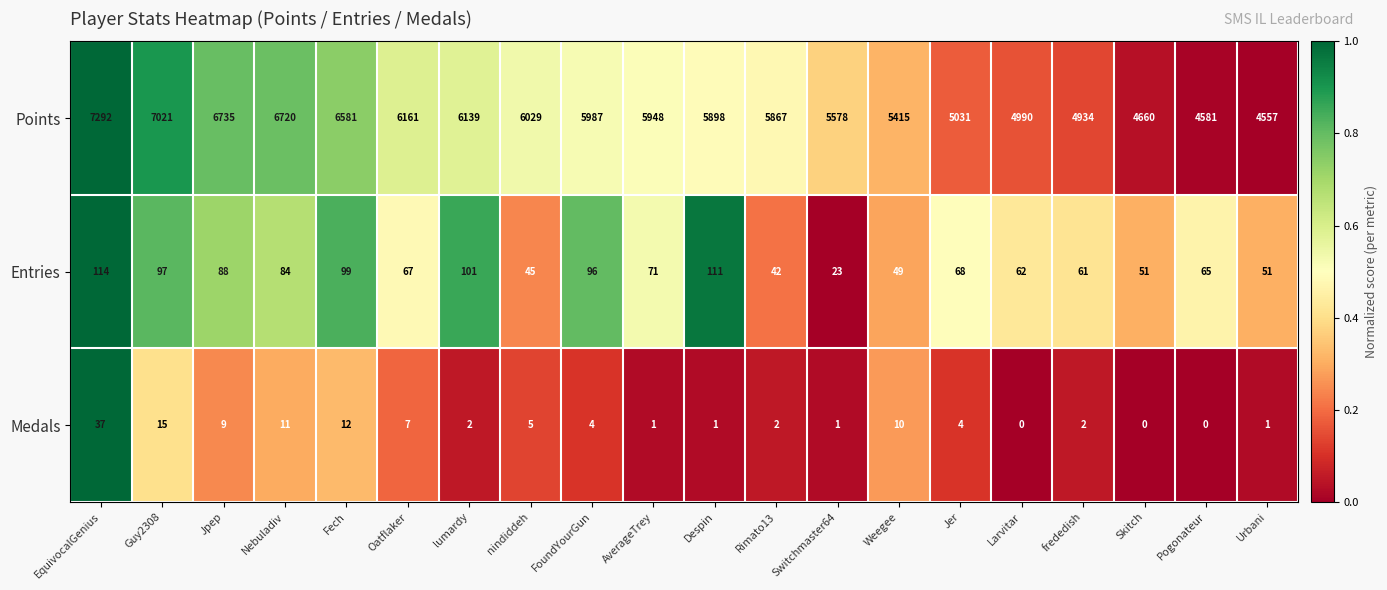

The value of Points at lumardy is 6139. True or false?

True